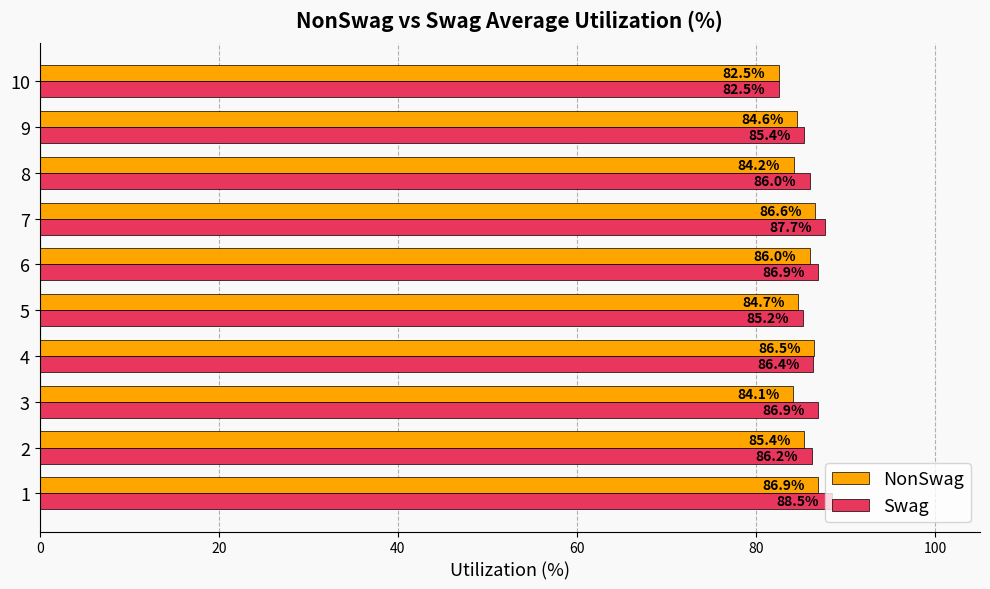

Which series changed the most between 6 and 7?

Swag